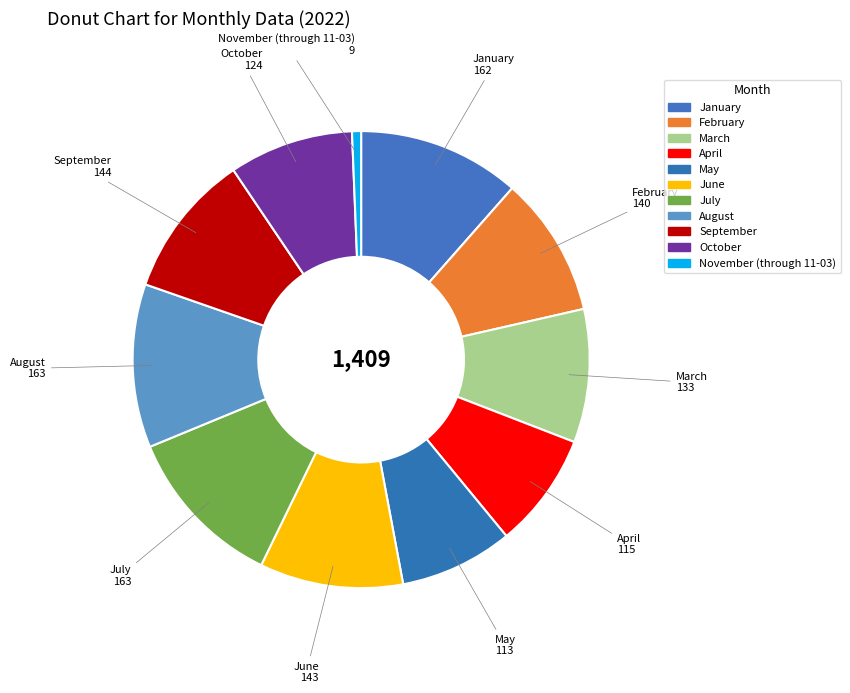

How many slices are in this pie chart?

11